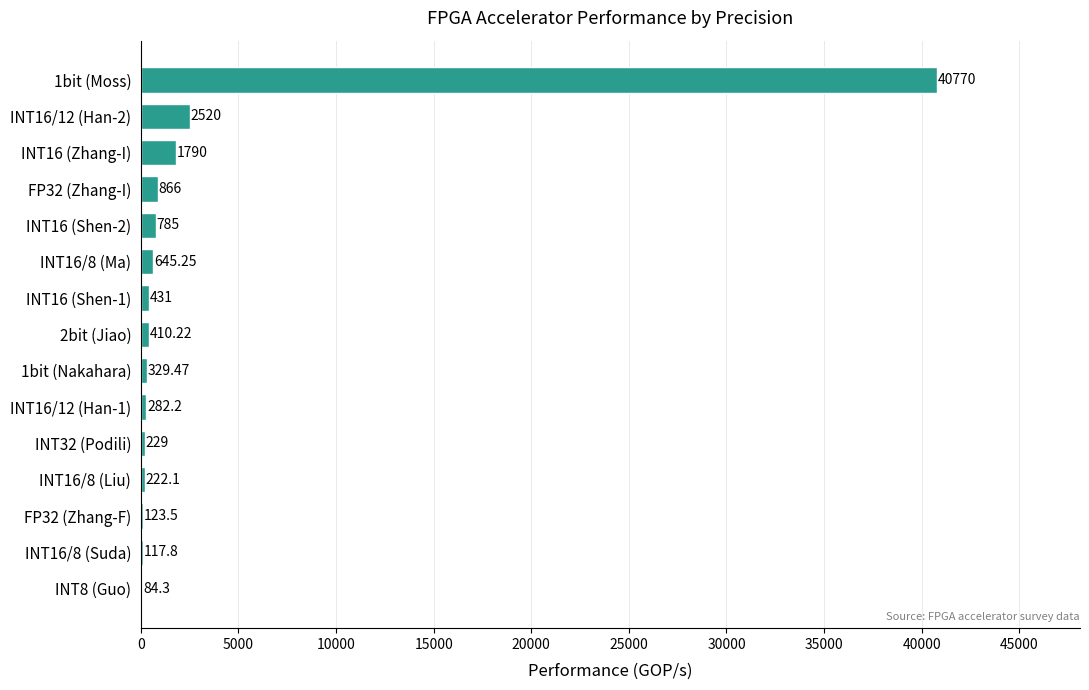

How many categories are shown in the chart?

15